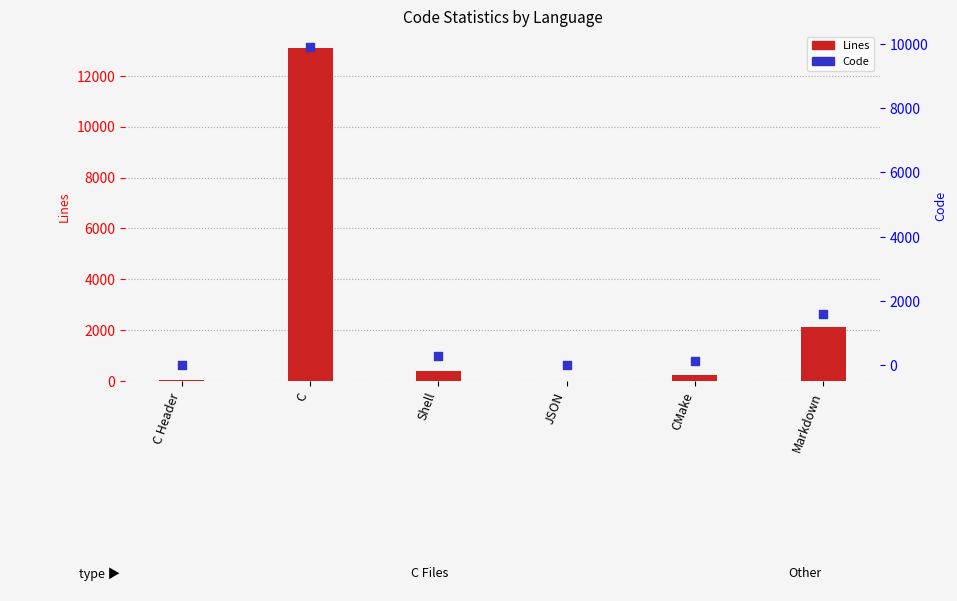

Is the value of Lines at JSON greater than the value of Code at Markdown?

No